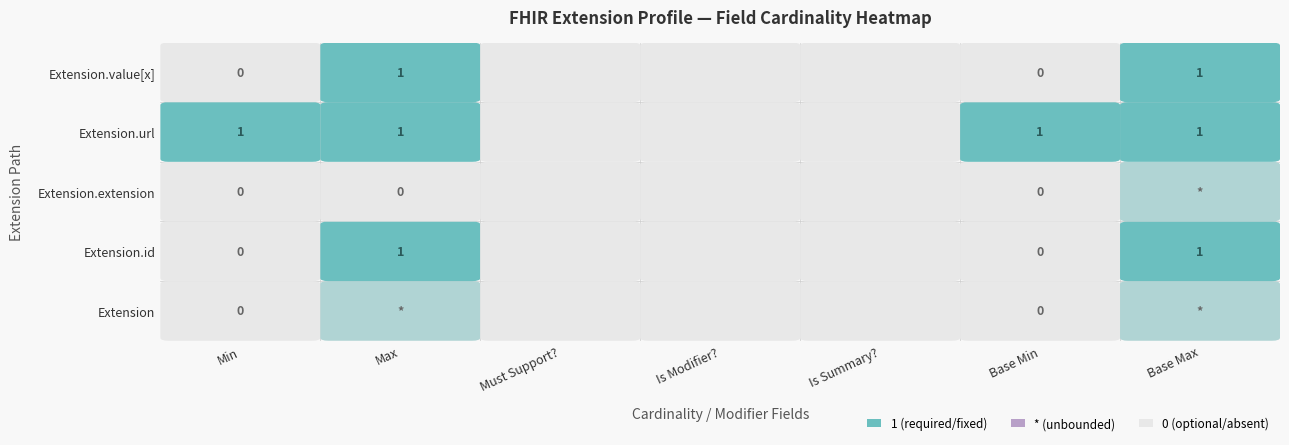

Is the value of Extension.value[x] at Extension.url greater than the value of Extension.url at 6?

No